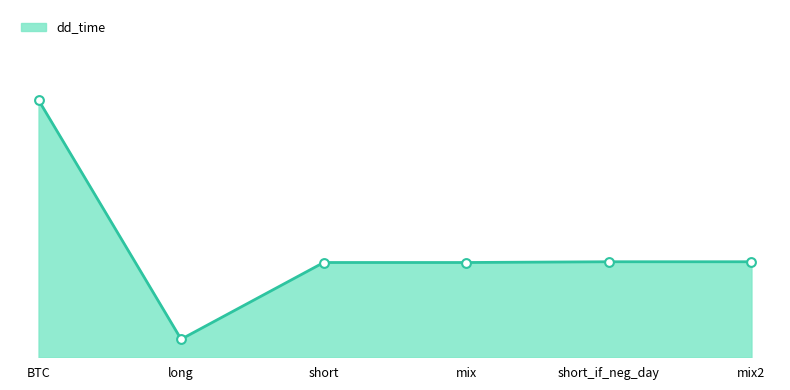

What is the ratio of the value at short to the value at short_if_neg_day?

1.0